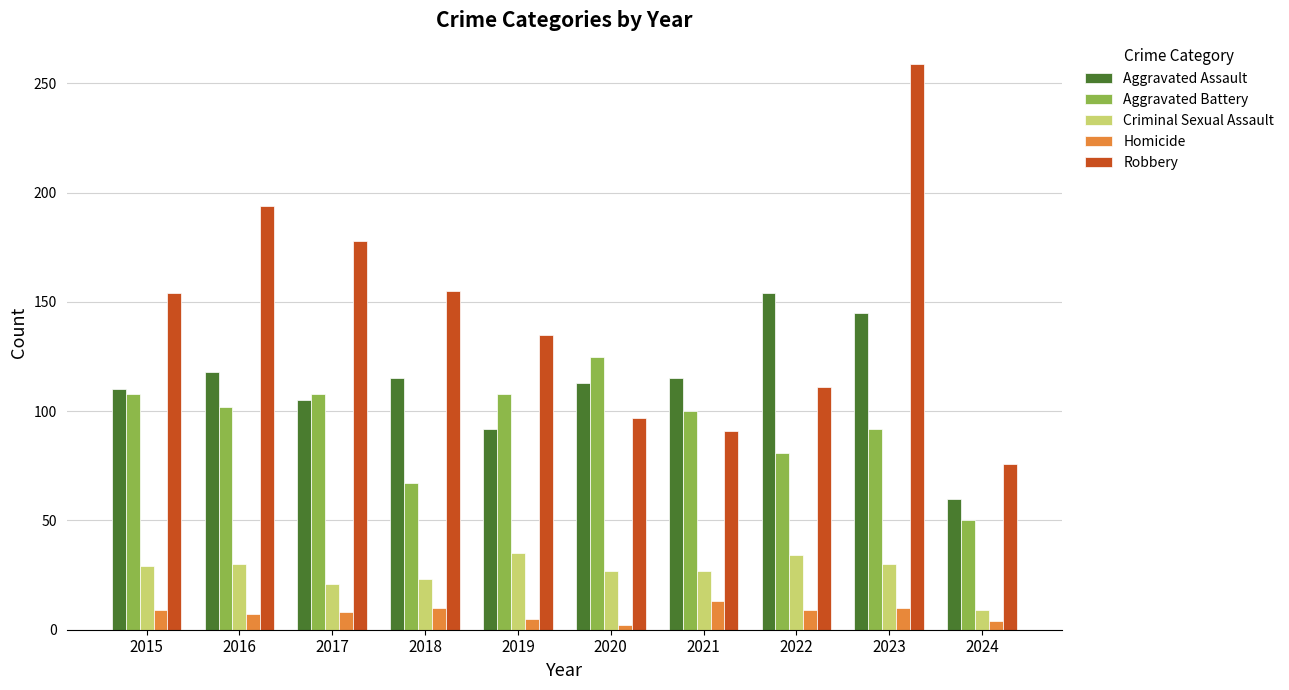

At which category is the sum across all series the highest?

2023